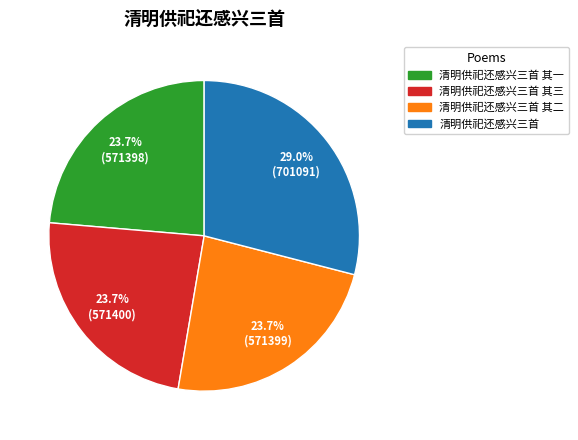

Is there any slice that represents more than half of the pie?

No